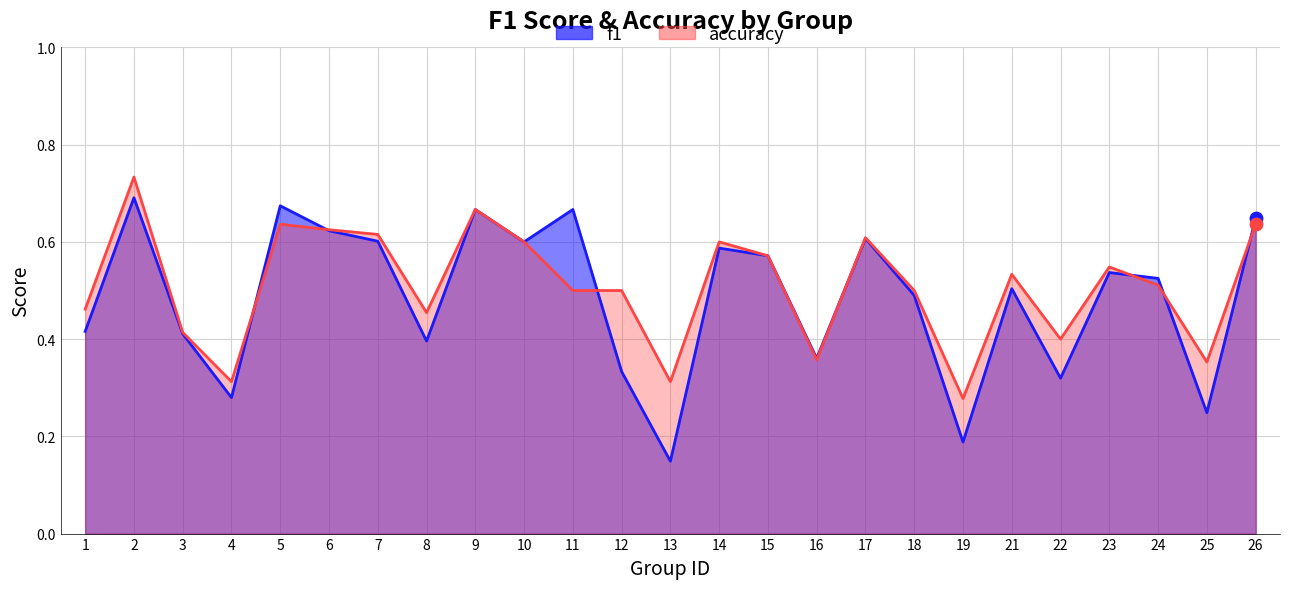

Is the value of f1_line at 4 greater than the value of accuracy_line at 18?

No